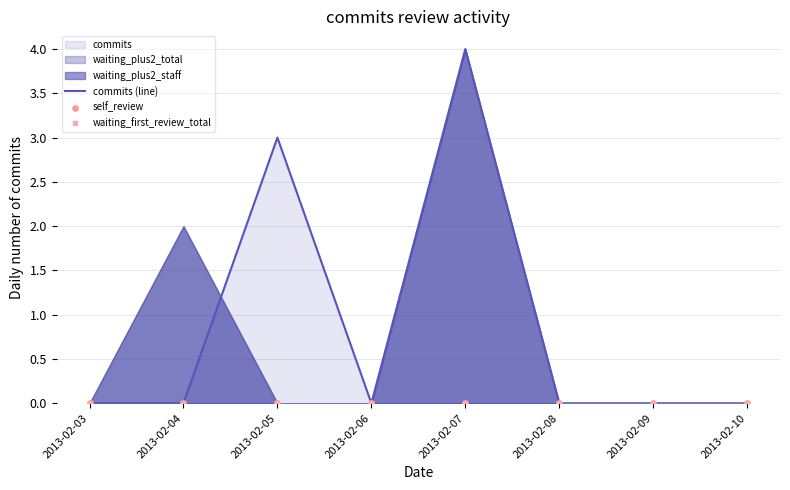

Which series reaches the minimum Y coordinate?

commits (line)